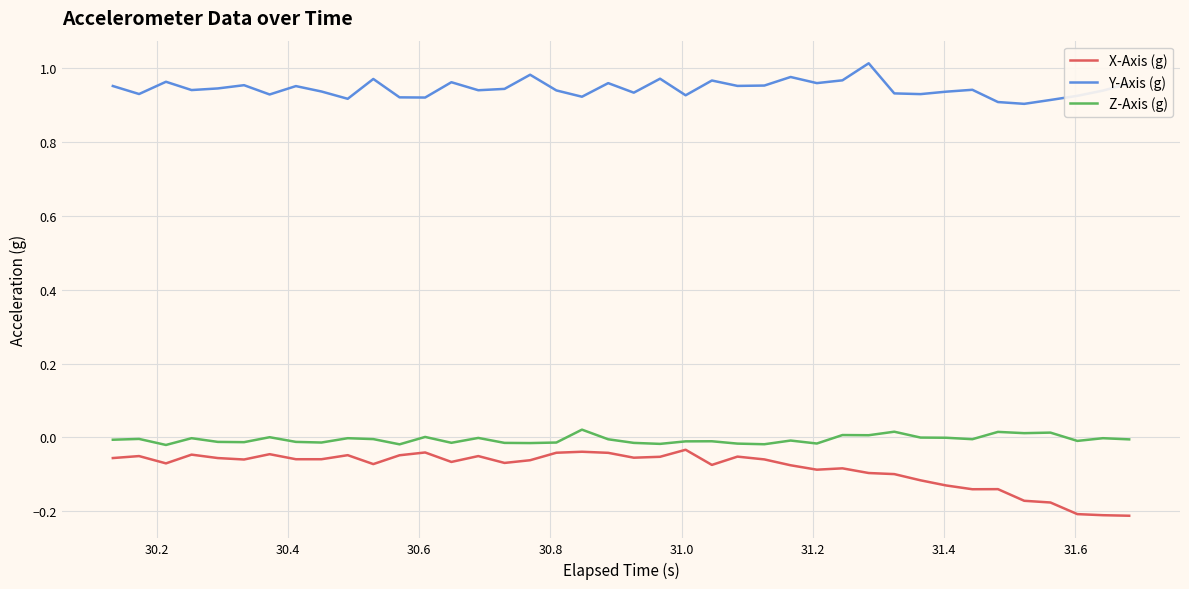

Which series has the largest total across all categories?

Y-Axis (g)